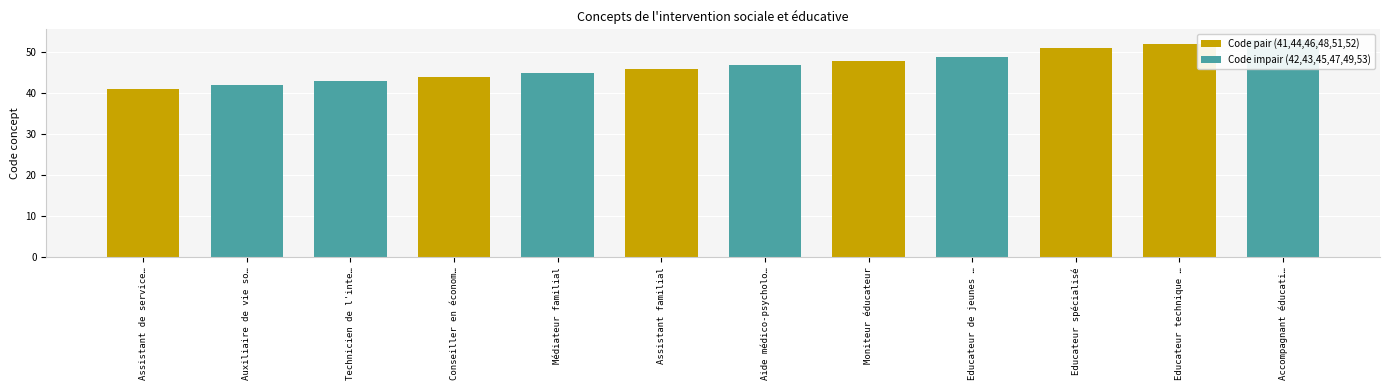

Which category has the lowest value across all series?

Assistant de service…